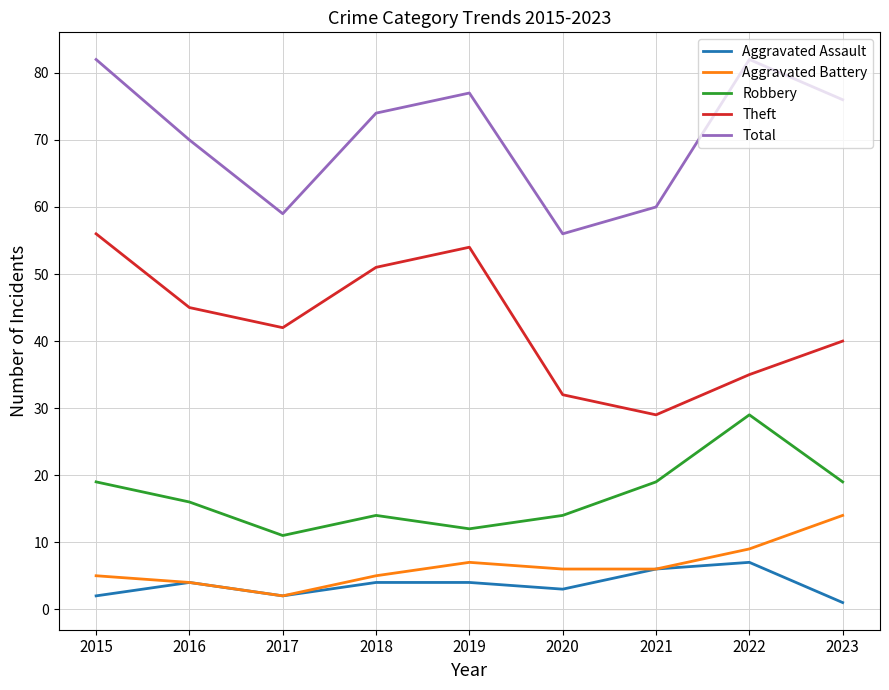

The value of Theft at 2023 is 40. True or false?

True